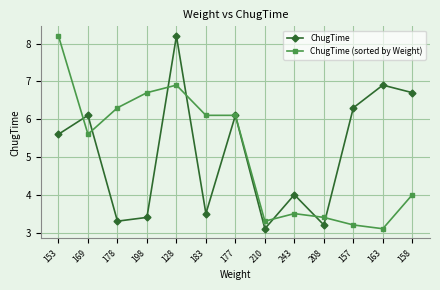

At which category does ChugTime reach its first local valley?

178